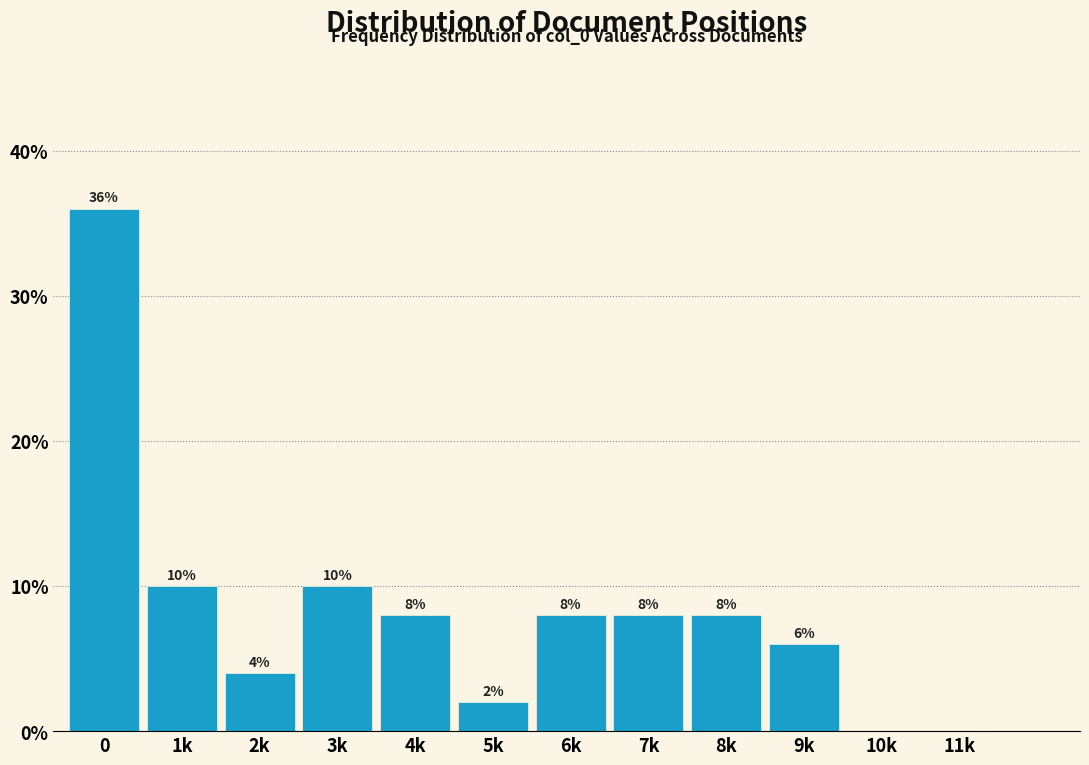

Reading left to right, list all the values displayed in this chart.

0=36	1k=10	2k=4	3k=10	4k=8	5k=2	6k=8	7k=8	8k=8	9k=6	10k=0	11k=0